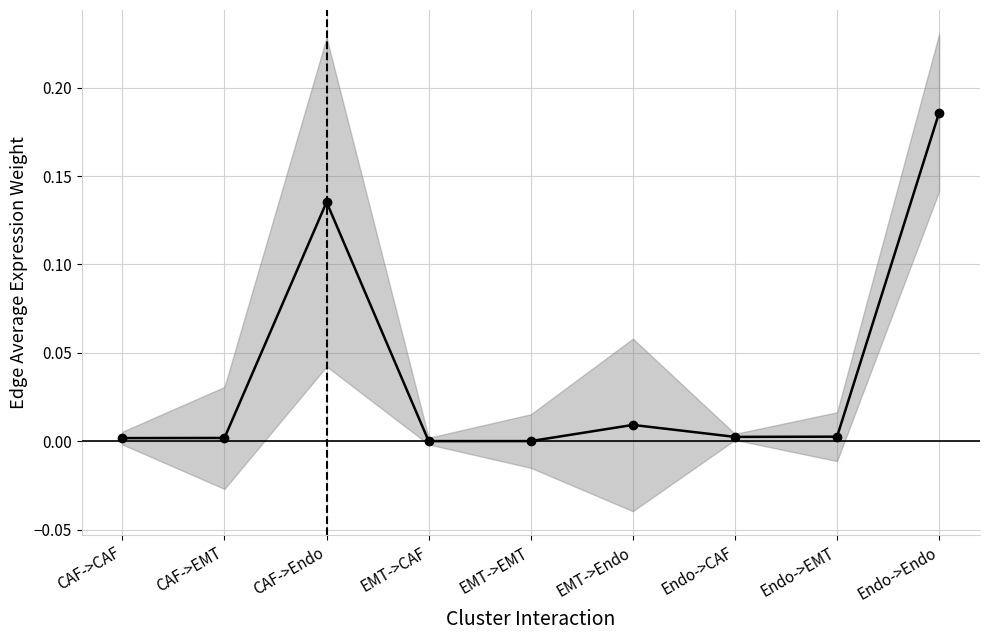

The chart shows a value of 0.0 at CAF->CAF. True or false?

True